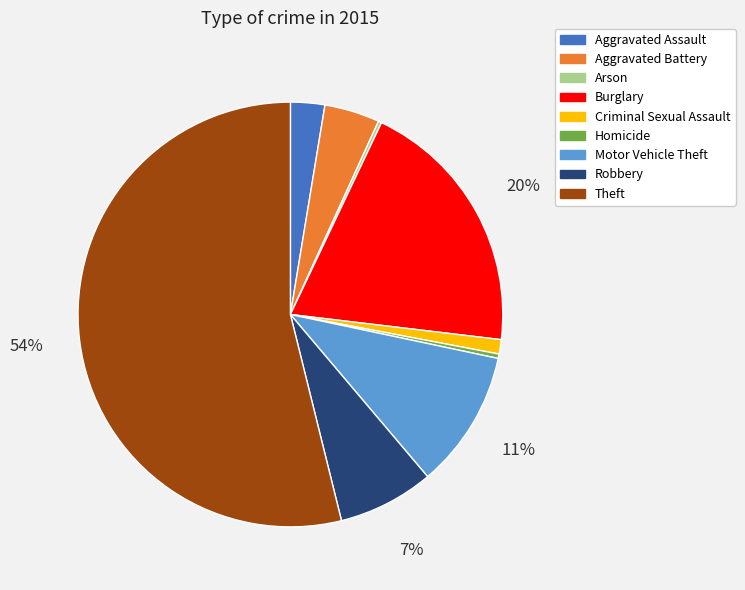

Which category has the biggest portion of the pie?

Theft